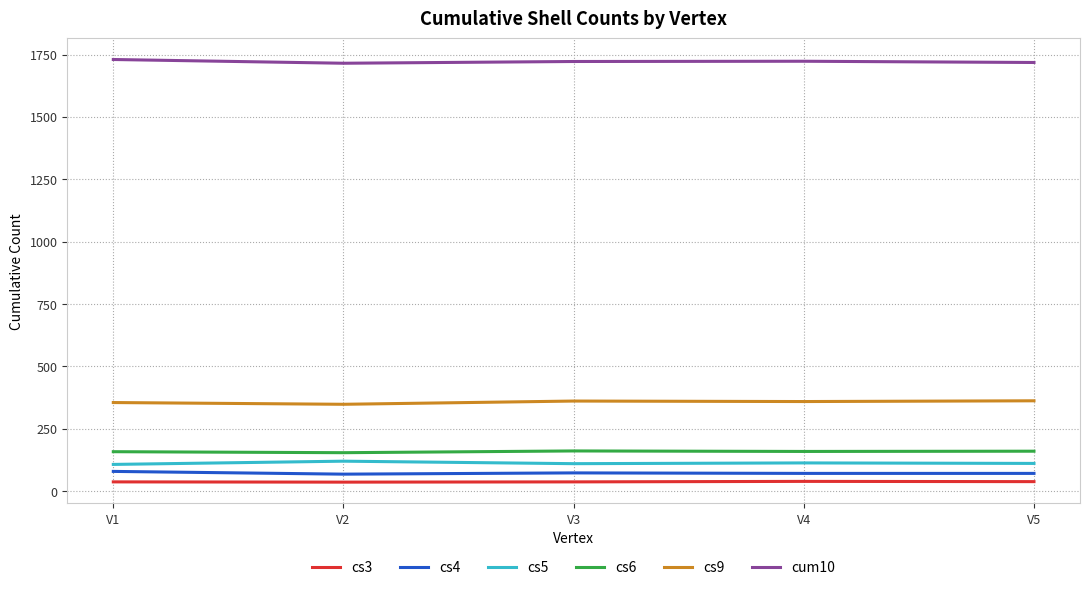

True or false: cs9 and cs6 cross at least once.

False